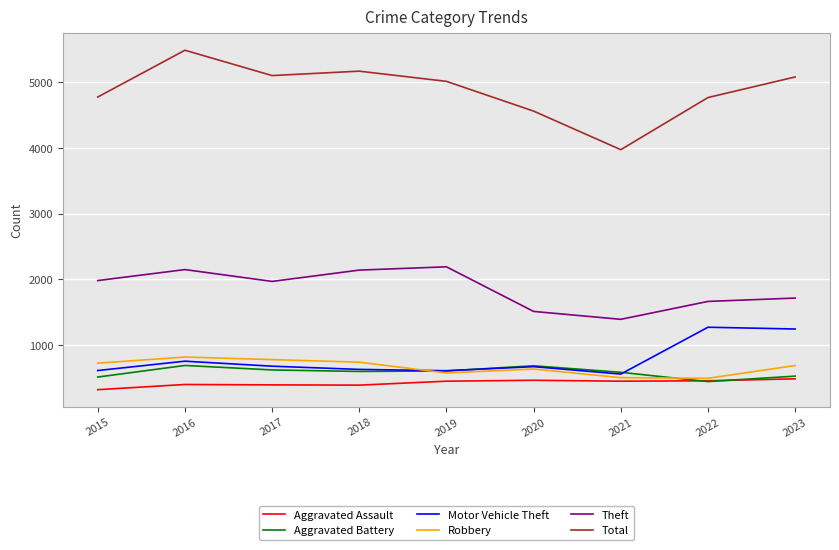

Which series has the widest spread of values?

Total